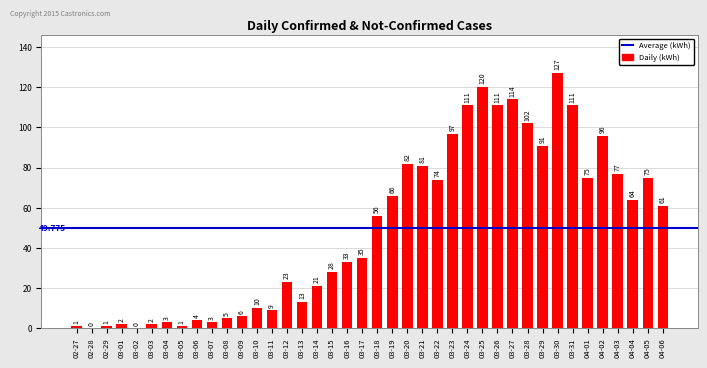

Are the bars horizontal?

No